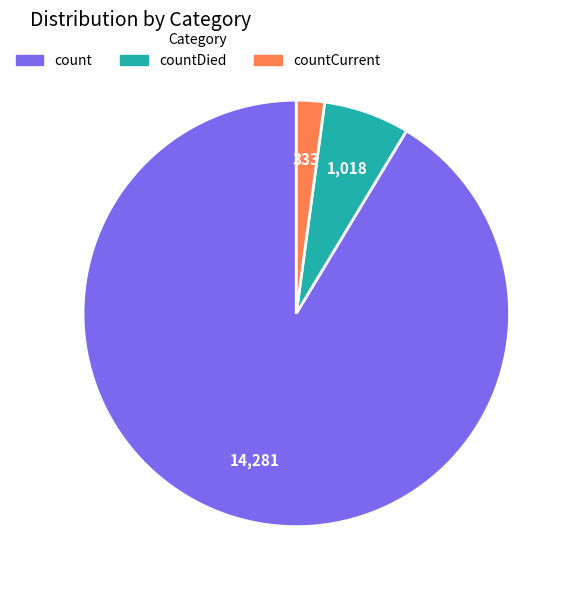

Is it true that countCurrent is 2% of the pie?

True